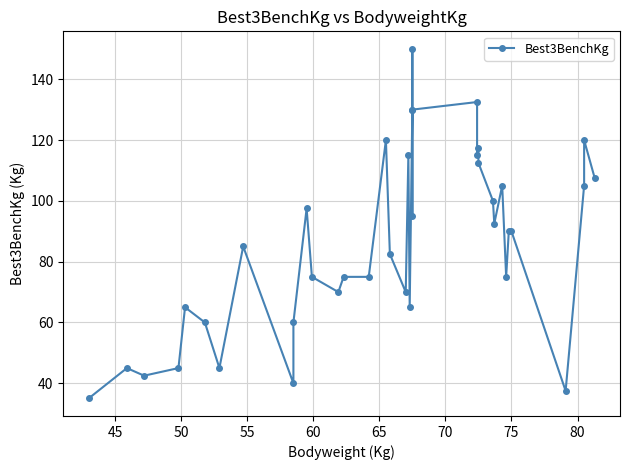

What is the average value?

86.1